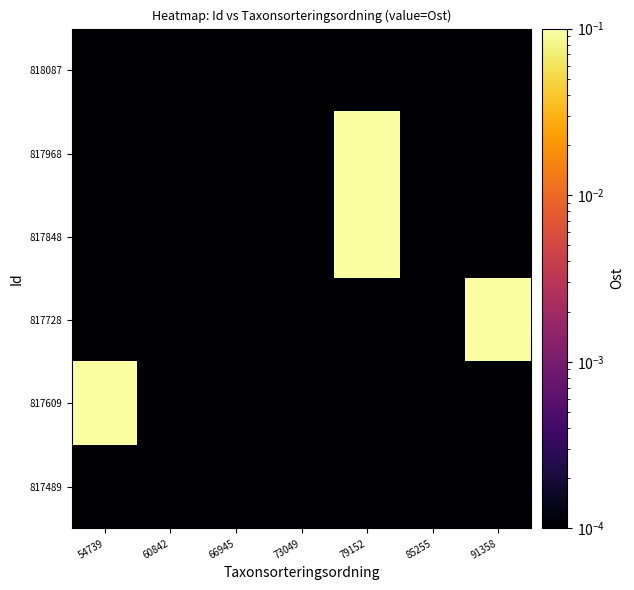

Reading left to right, transcribe all the data shown in this chart.

row_0: 54739=0.0	60842=0.0	66945=0.0	73049=0.0	79152=0.0	85255=0.0	91358=0.0
row_1: 54739=0.2	60842=0.0	66945=0.0	73049=0.0	79152=0.0	85255=0.0	91358=0.0
row_2: 54739=0.0	60842=0.0	66945=0.0	73049=0.0	79152=0.0	85255=0.0	91358=0.2
row_3: 54739=0.0	60842=0.0	66945=0.0	73049=0.0	79152=0.2	85255=0.0	91358=0.0
row_4: 54739=0.0	60842=0.0	66945=0.0	73049=0.0	79152=0.2	85255=0.0	91358=0.0
row_5: 54739=0.0	60842=0.0	66945=0.0	73049=0.0	79152=0.0	85255=0.0	91358=0.0